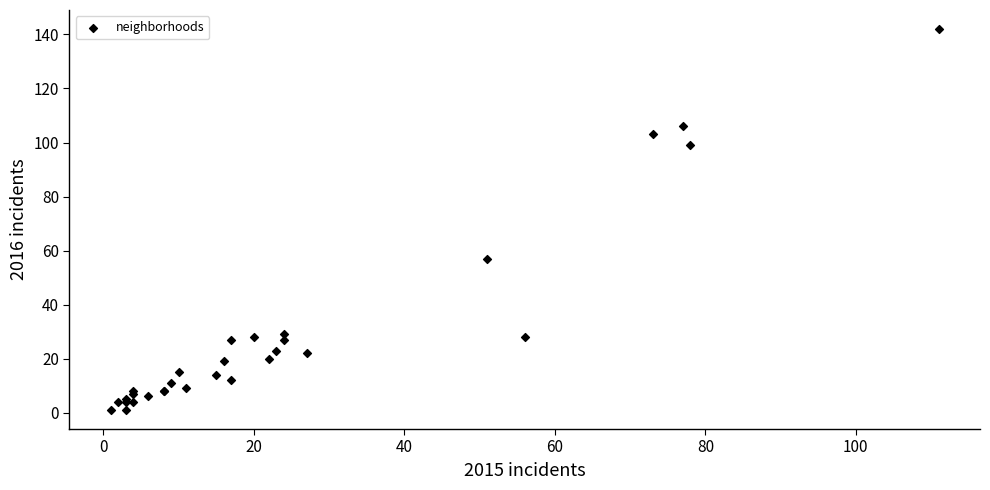

What Y value in the scatter plot is closest to 71?

57